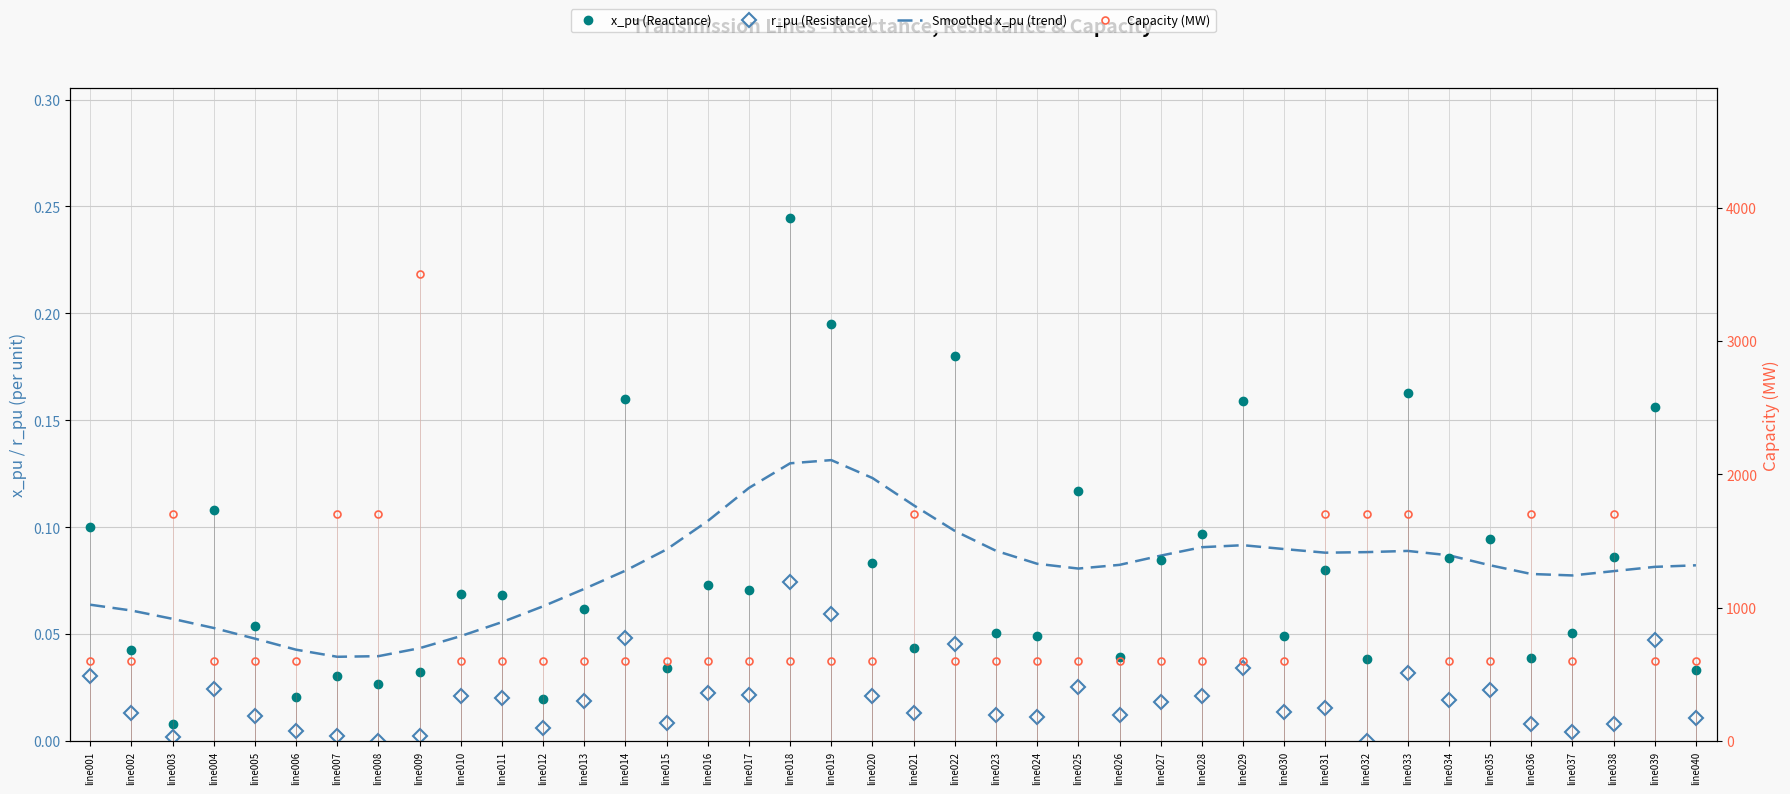

What is the approximate value of Capacity (MW) at line028?

600.0